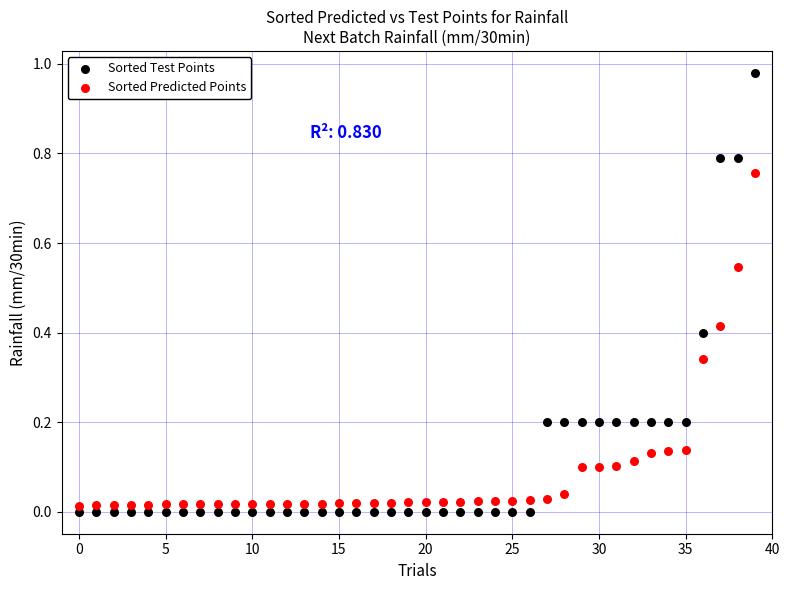

Which series contains the highest Y value?

Sorted Test Points